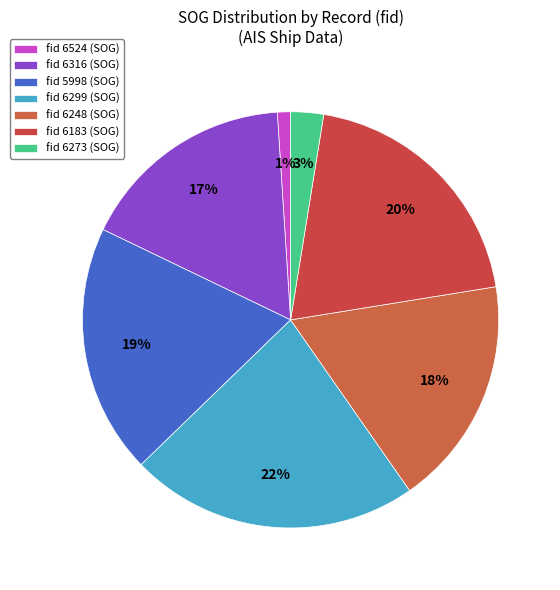

Which category has the biggest portion of the pie?

fid 6299